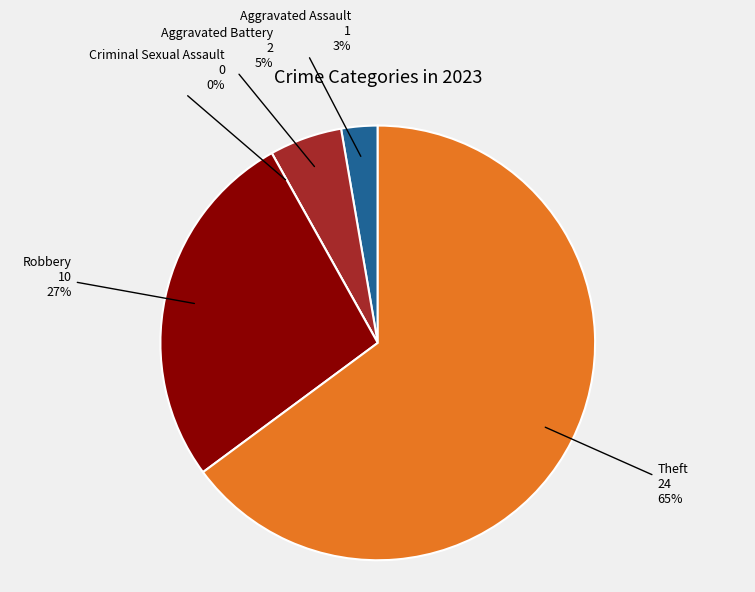

To the nearest percent, what is the combined percentage of Theft and Aggravated Battery?

70%